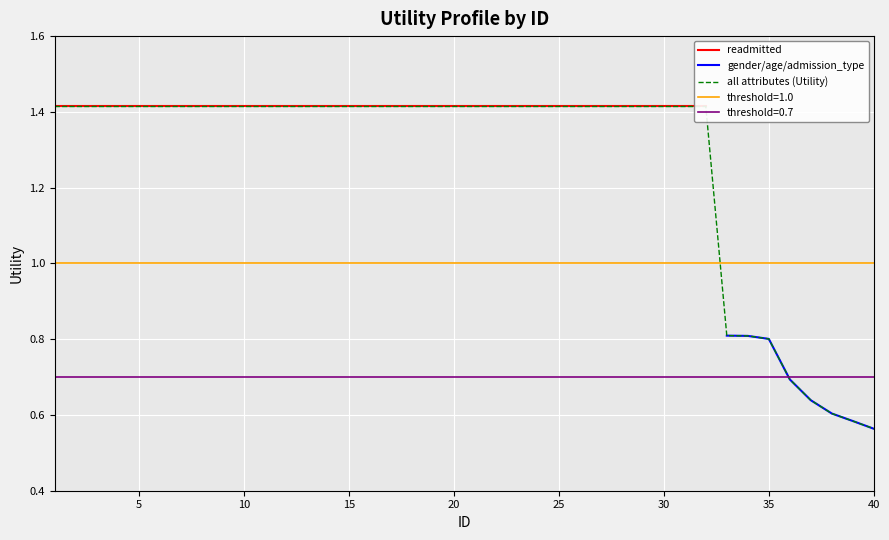

What is the highest value of the gender/age/admission_type series?

0.8